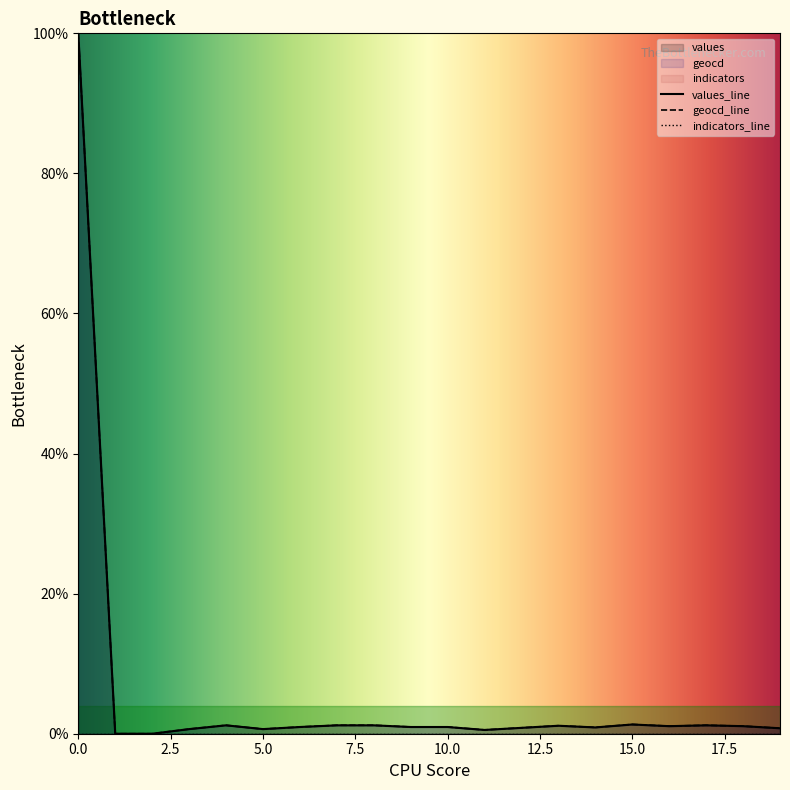

True or false: geocd and values cross at least once.

False